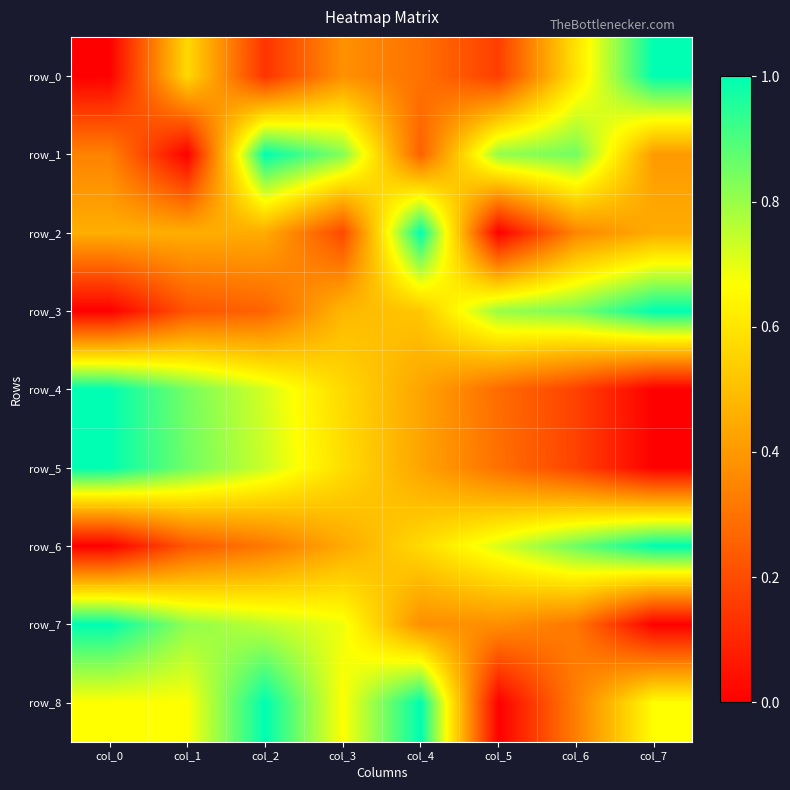

List the labels in order of row_8 value, largest first.

col_2, col_4, col_0, col_1, col_3, col_7, col_6, col_5